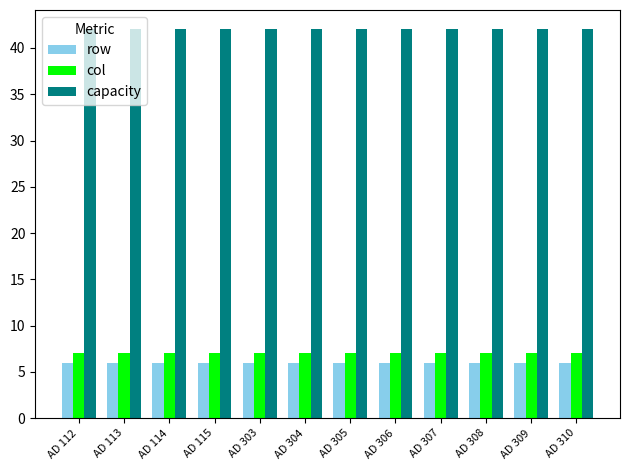

Count the number of categories in the chart.

12